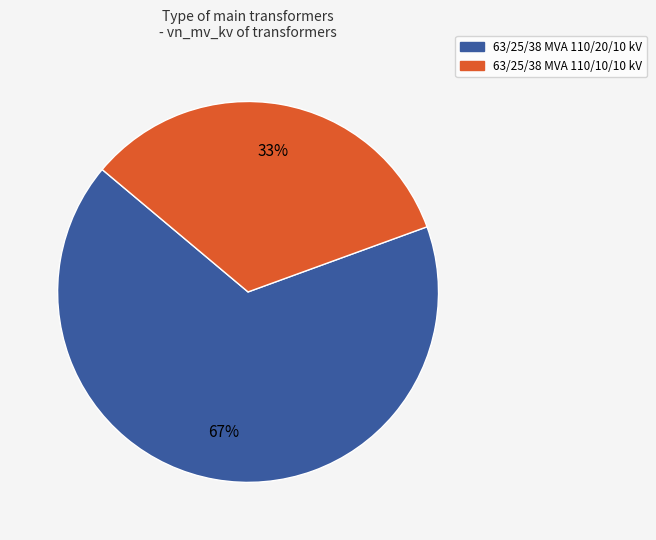

Is the sum of 63/25/38 MVA 110/10/10 kV and 63/25/38 MVA 110/20/10 kV greater than half?

Yes